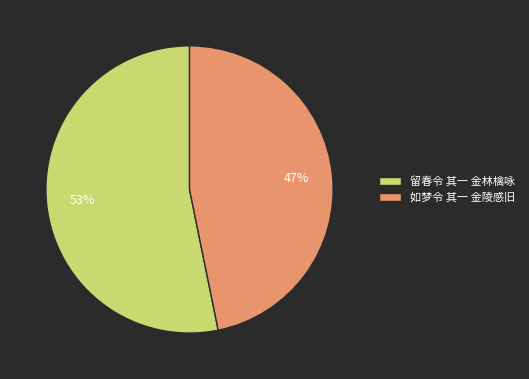

Which has a higher value, 如梦令 其一 金陵感旧 or 留春令 其一 金林檎咏?

留春令 其一 金林檎咏